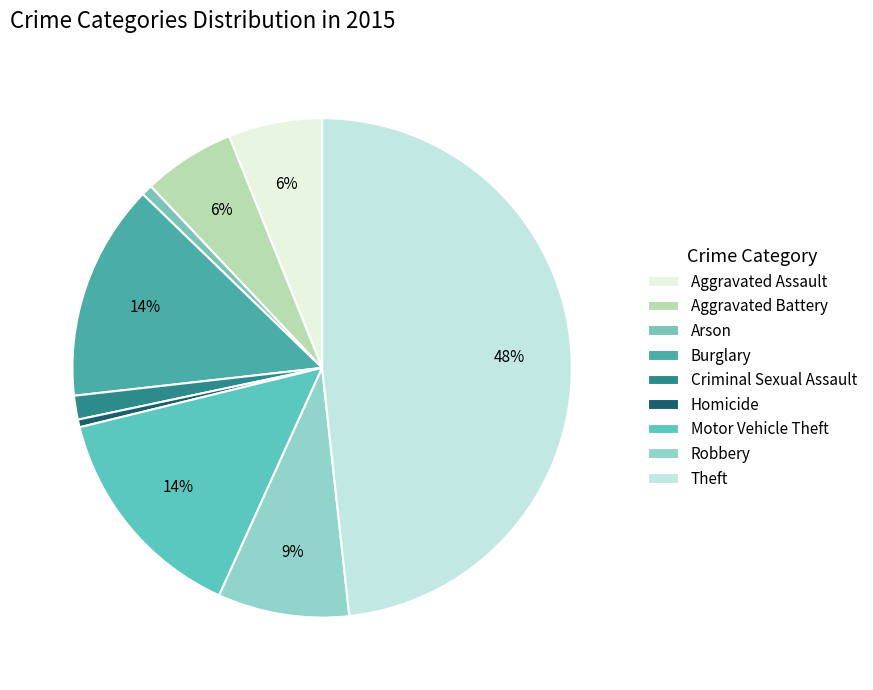

How many slices are in this pie chart?

9